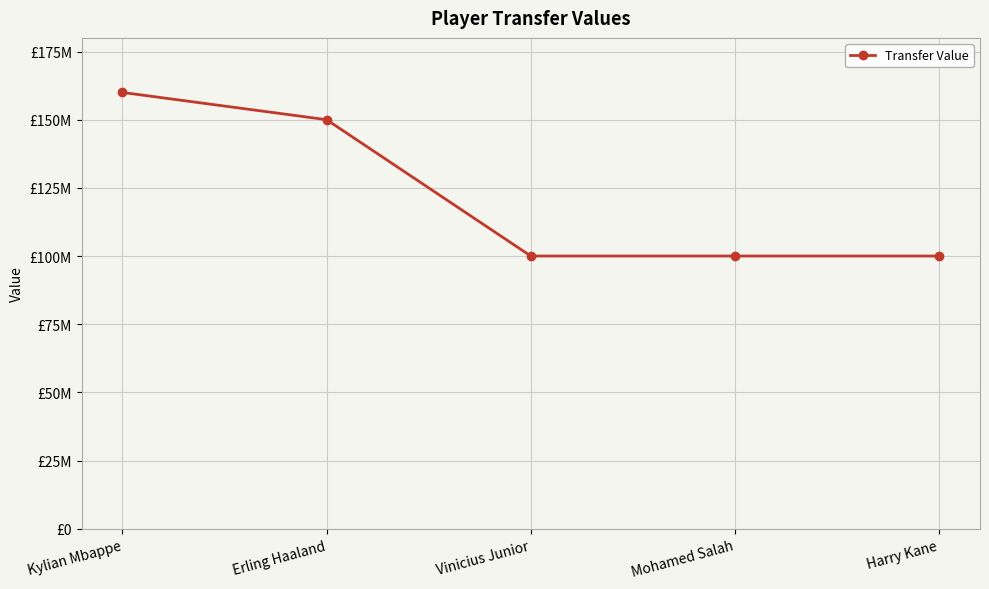

Does the chart have visible grid lines?

Yes